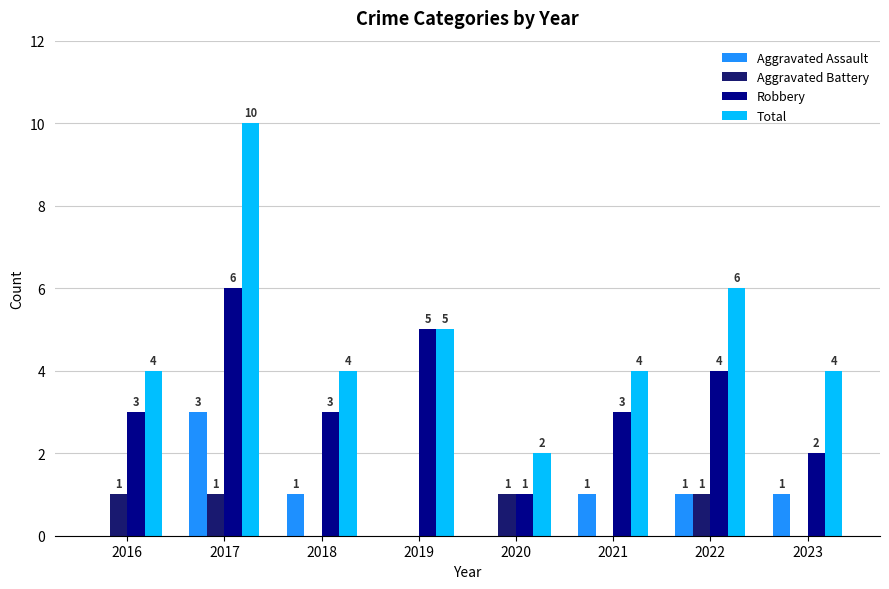

Is it true that Aggravated Battery equals 0 at 2018?

True